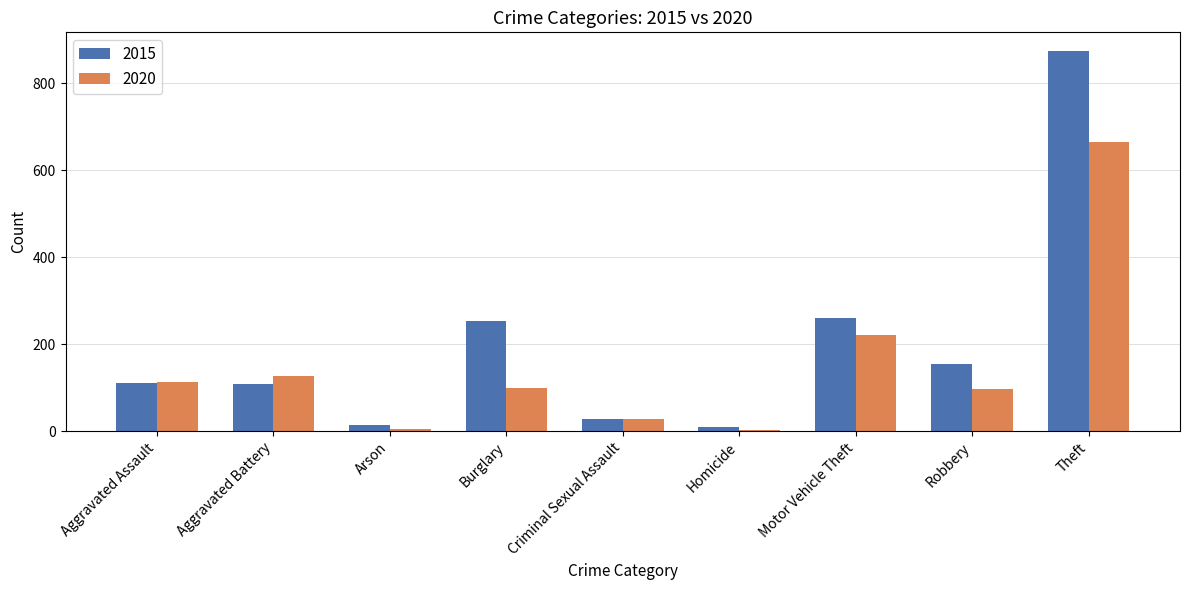

Which series changed the most between Aggravated Battery and Motor Vehicle Theft?

2015